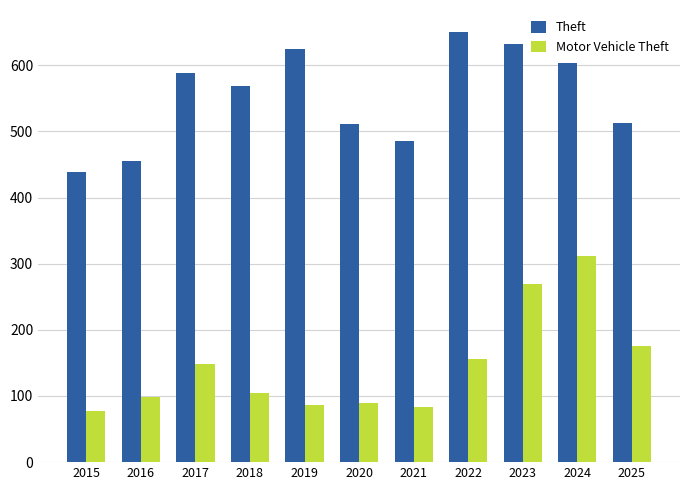

What is the difference between the maximum and minimum values in the Motor Vehicle Theft series?

234